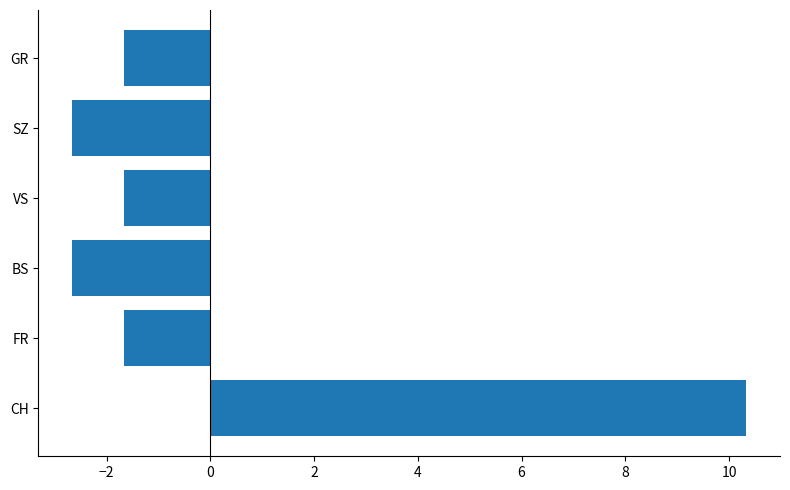

Which label corresponds to the largest value in the chart?

CH